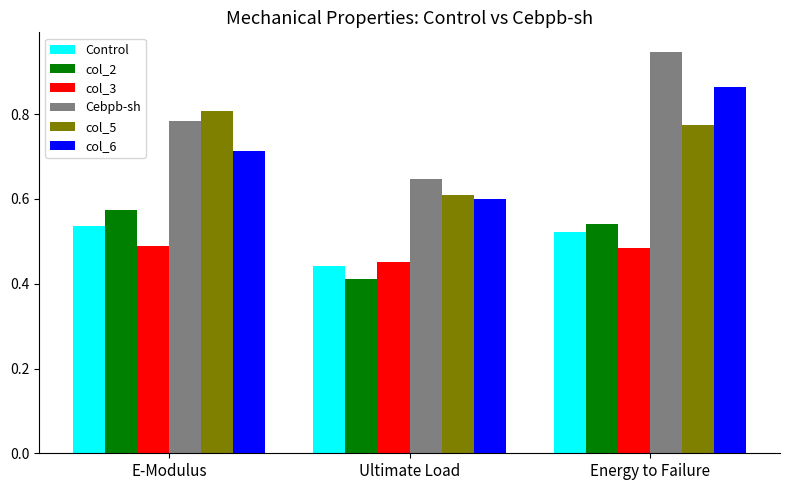

What is the sum of all Control values?

1.5